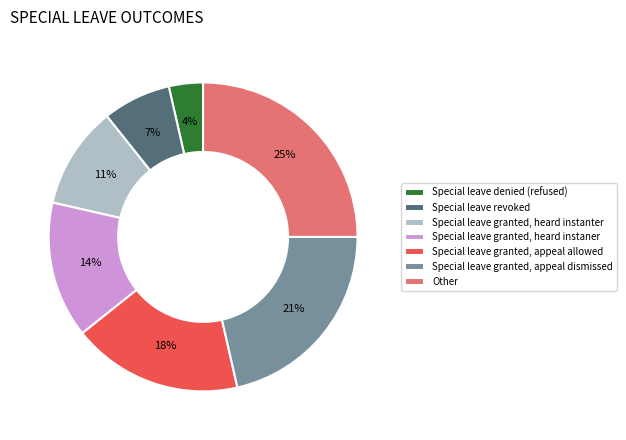

Count the number of slices in the pie.

7